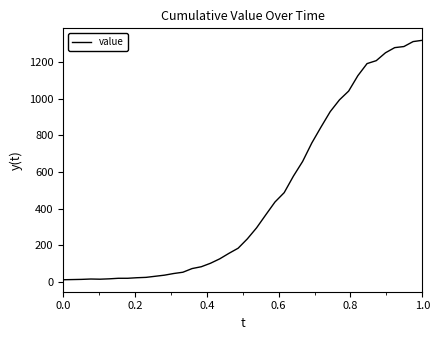

What is the greatest value displayed?

1319